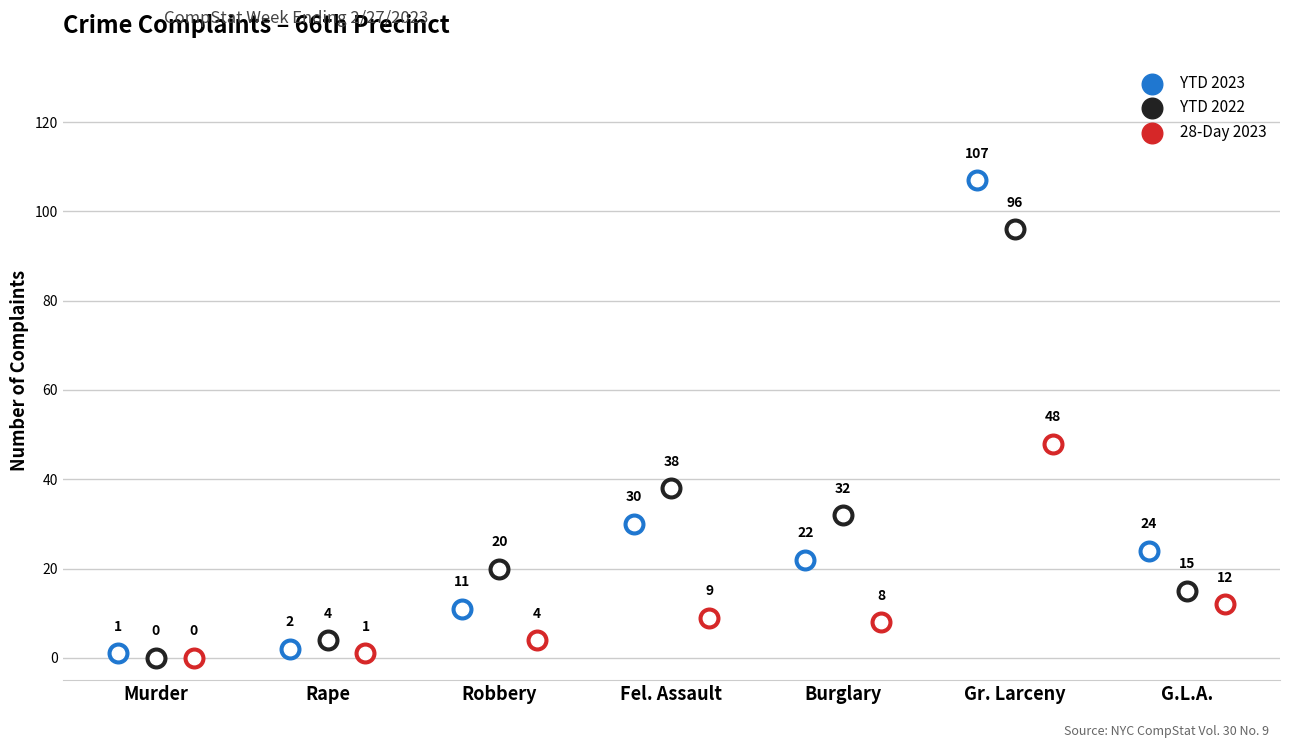

Which series has the largest total across all categories?

YTD 2022